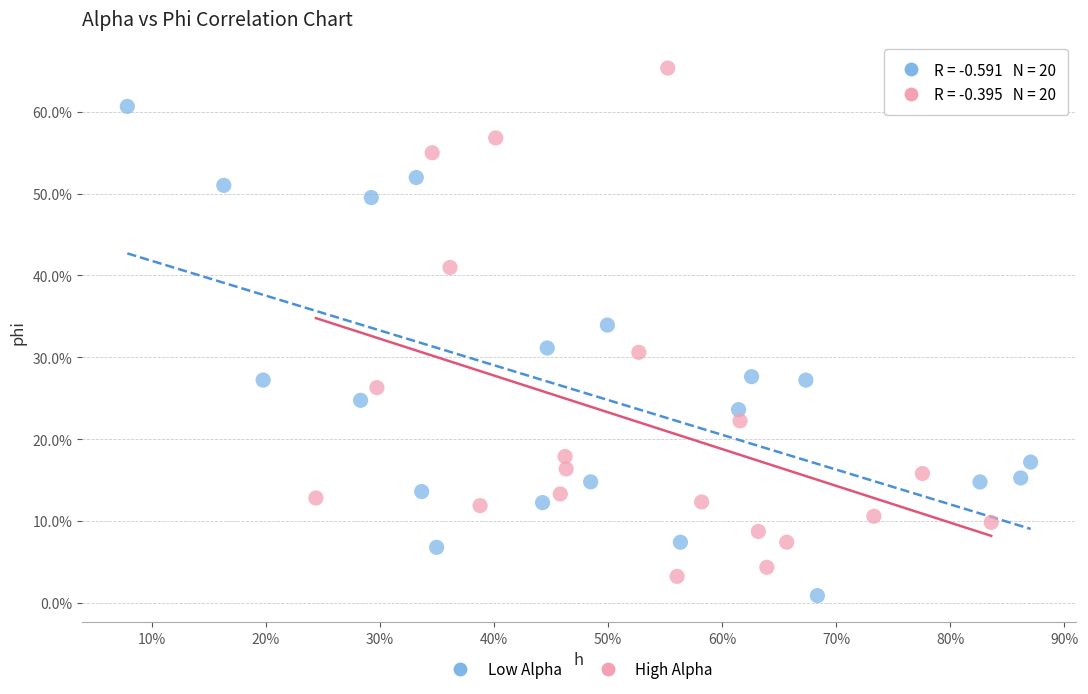

Which series reaches the maximum Y coordinate?

High Alpha